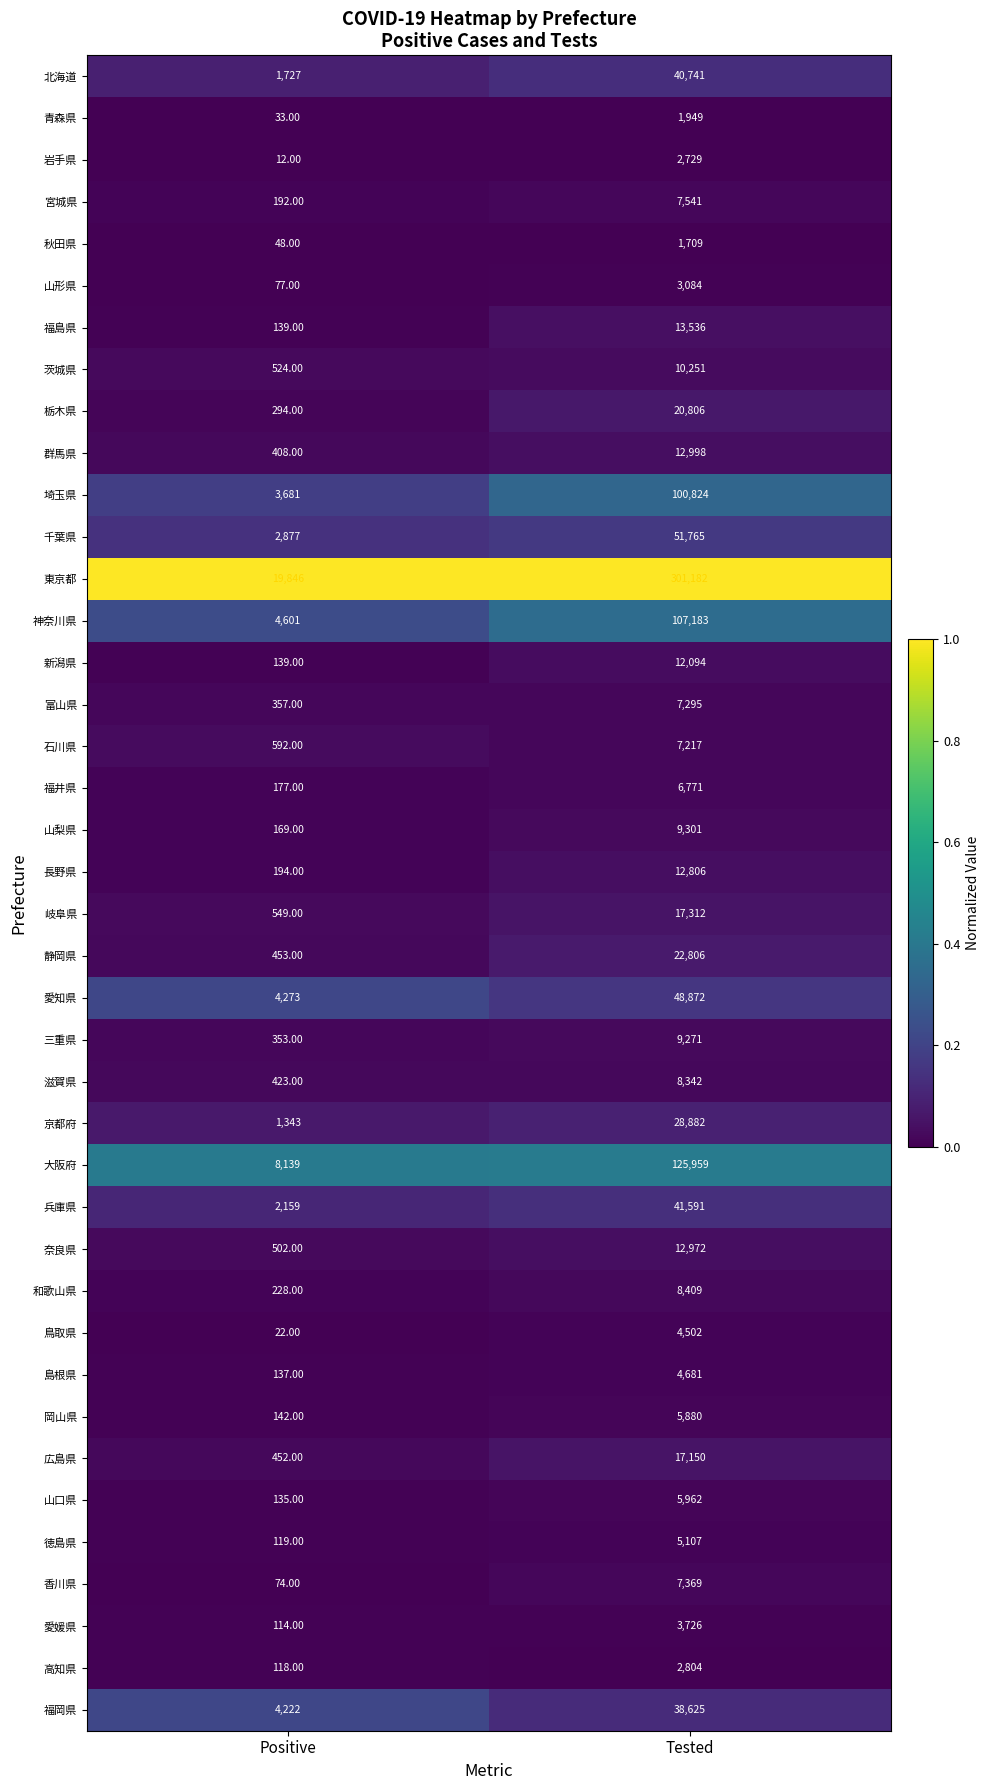

List the labels in order of 奈良県 value, smallest first.

Positive, Tested